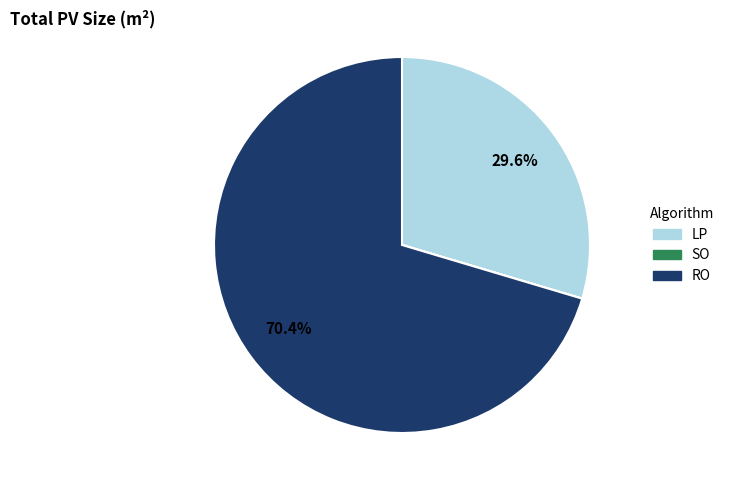

Is it true that RO is 58% of the pie?

False